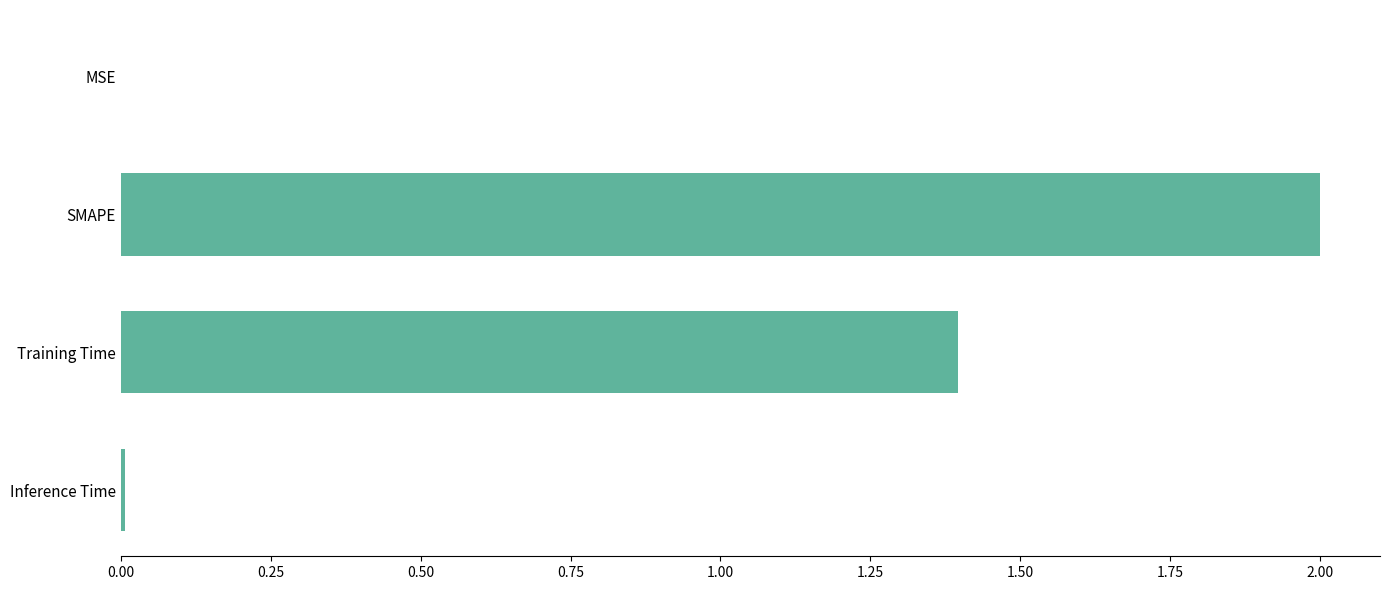

What is the change in value from SMAPE to Training Time?

-0.6